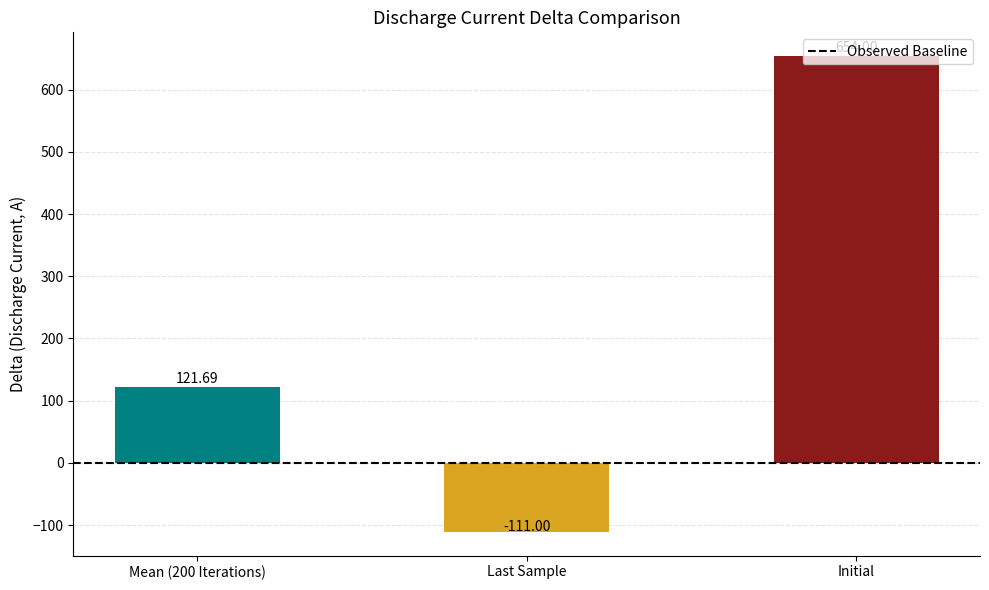

What is the difference between the maximum and minimum values?

765.0